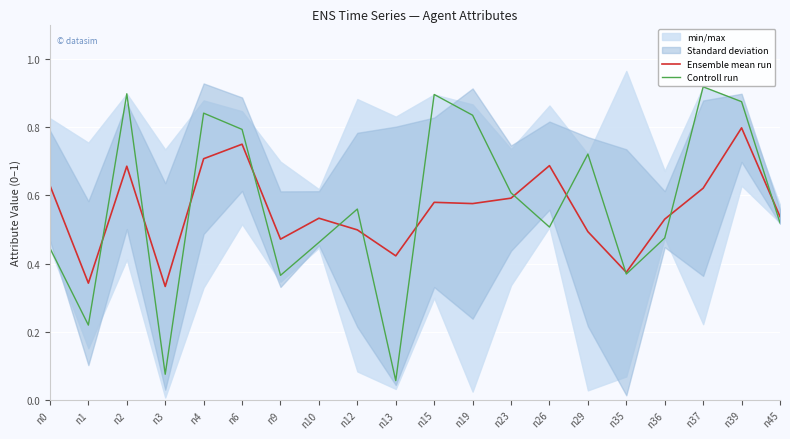

Reading left to right, transcribe all the data shown in this chart.

Ensemble mean run: 0.6	0.3	0.7	0.3	0.7	0.7	0.5	0.5	0.5	0.4	0.6	0.6	0.6	0.7	0.5	0.4	0.5	0.6	0.8	0.5
Controll run: 0.4	0.2	0.9	0.1	0.8	0.8	0.4	0.5	0.6	0.1	0.9	0.8	0.6	0.5	0.7	0.4	0.5	0.9	0.9	0.5